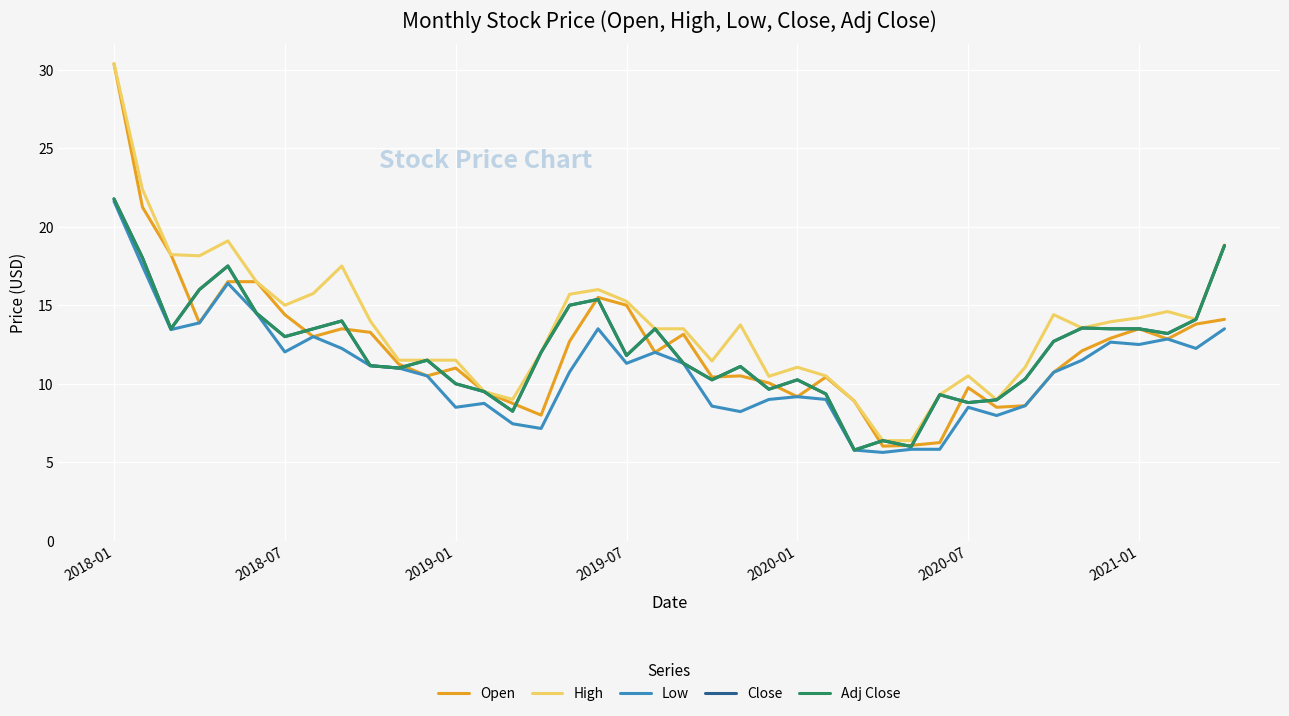

Does the chart have visible grid lines?

Yes